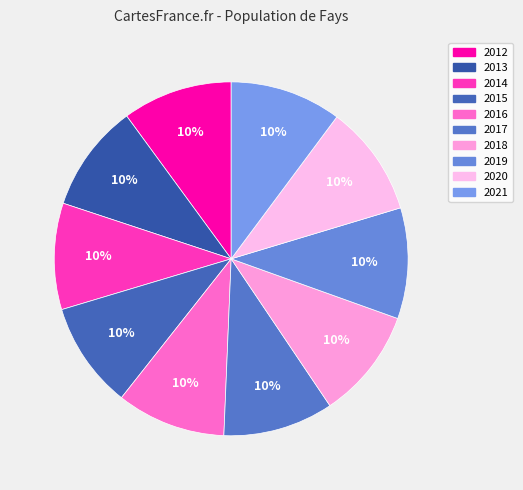

Is 2021 the majority of the pie?

No